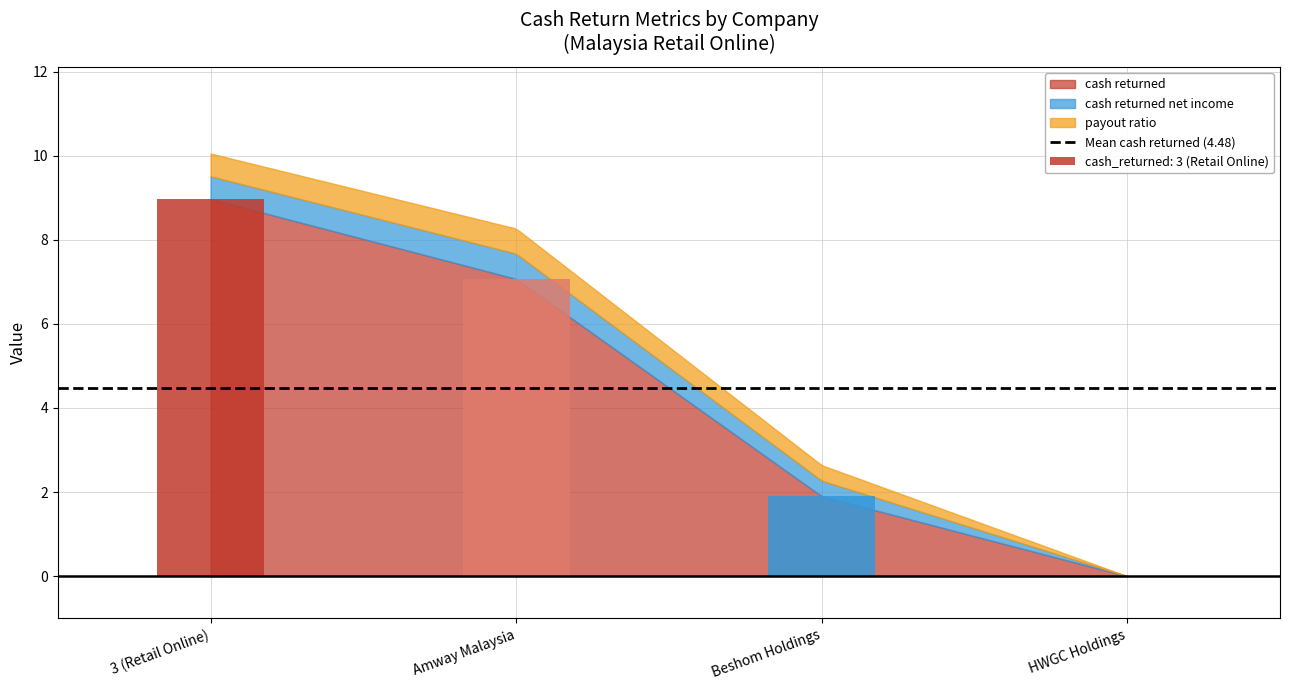

The value of cash_returned_net_income at HWGC Holdings is 0.4. True or false?

False